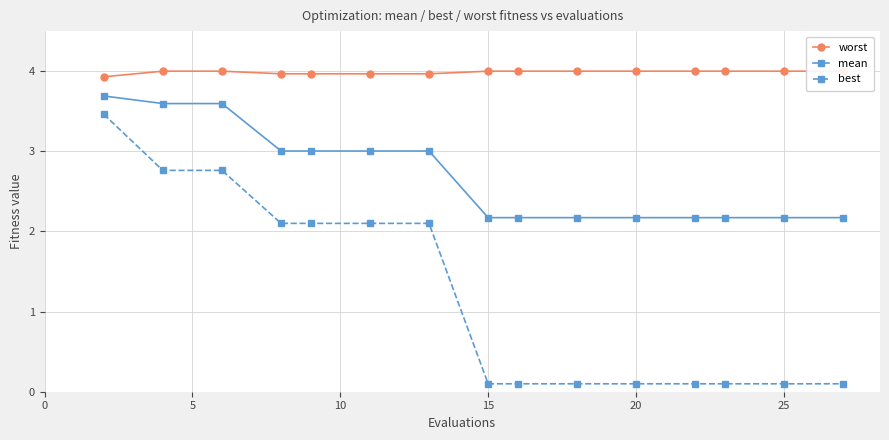

Does the chart display data point markers on the line(s)?

Yes